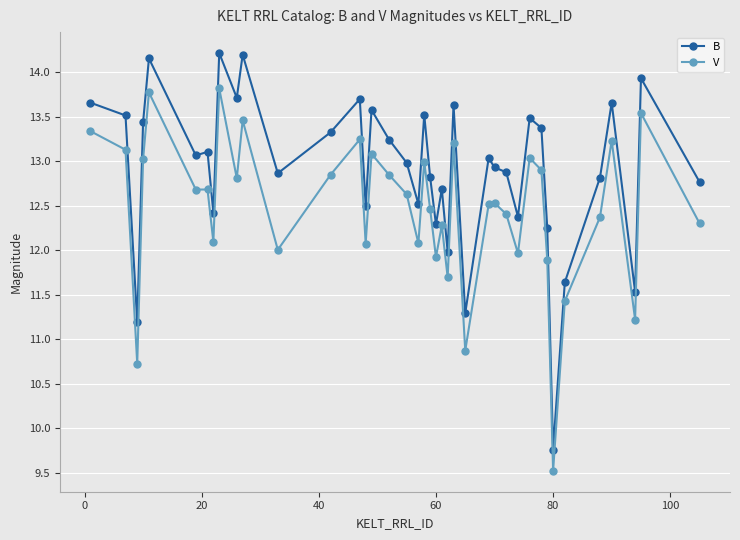

Which series has the largest total across all categories?

B